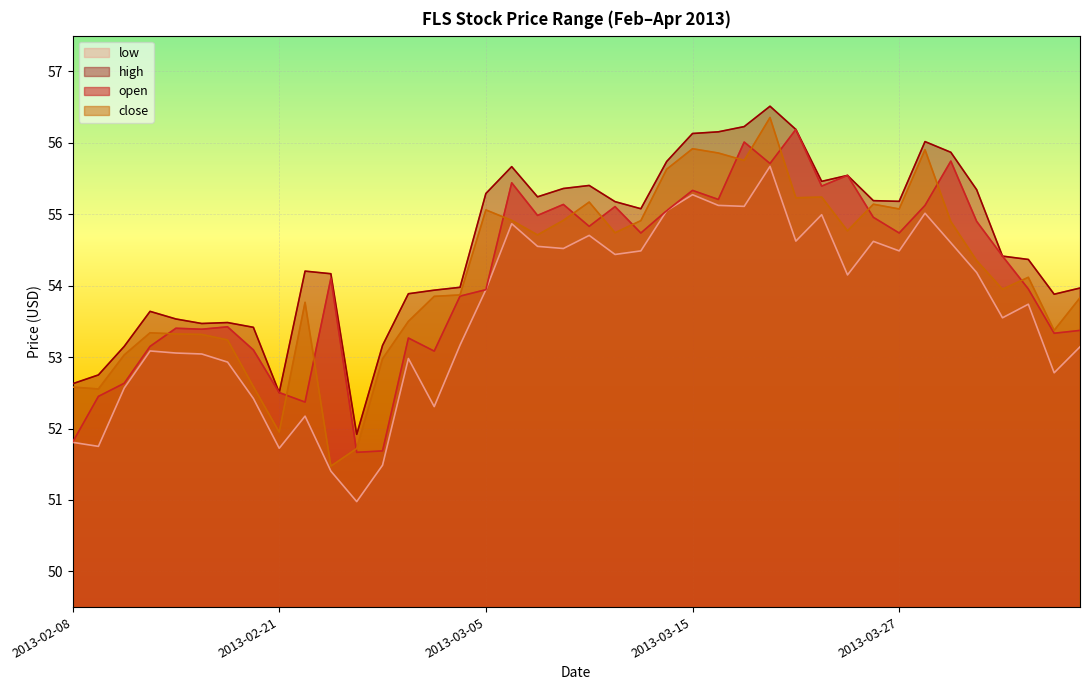

True or false: open and high cross at least once.

False